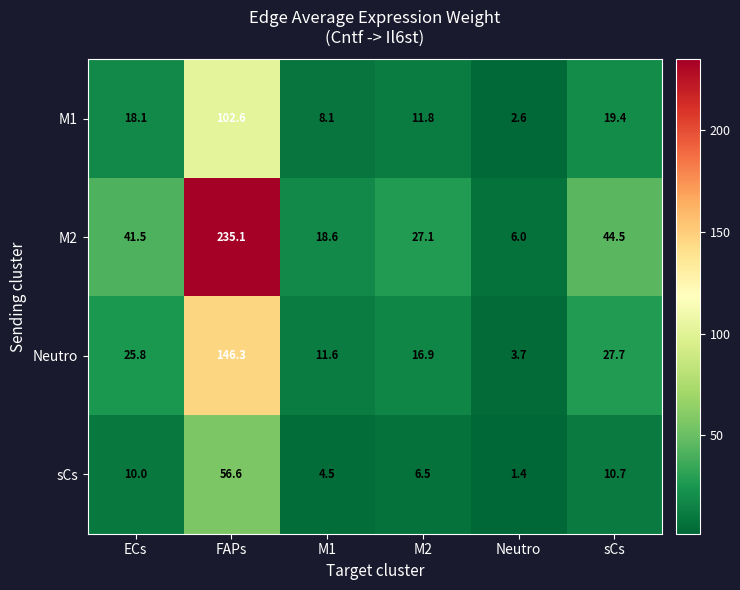

Count the number of categories in the chart.

6